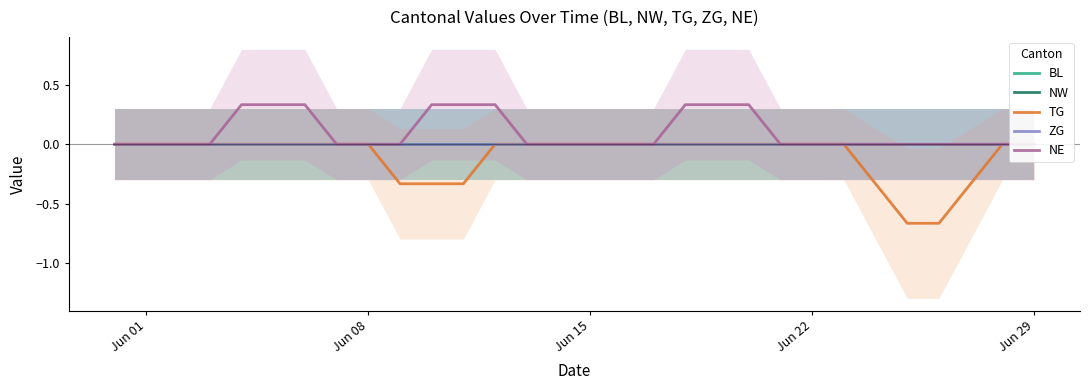

What is the label of the 15th point from the right?

Jun 15